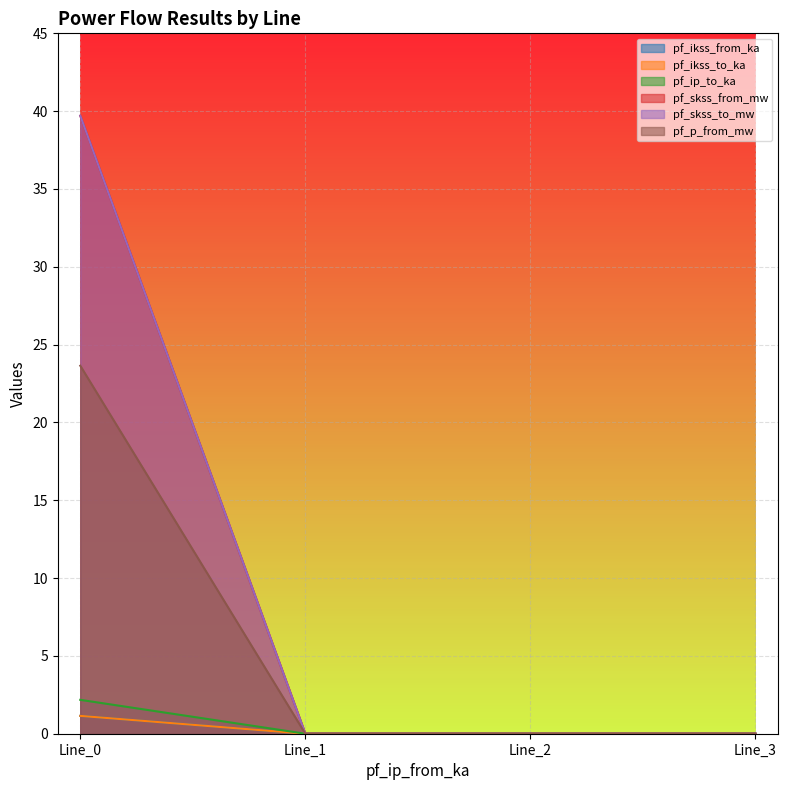

True or false: pf_ip_to_ka and pf_ikss_to_ka cross at least once.

False